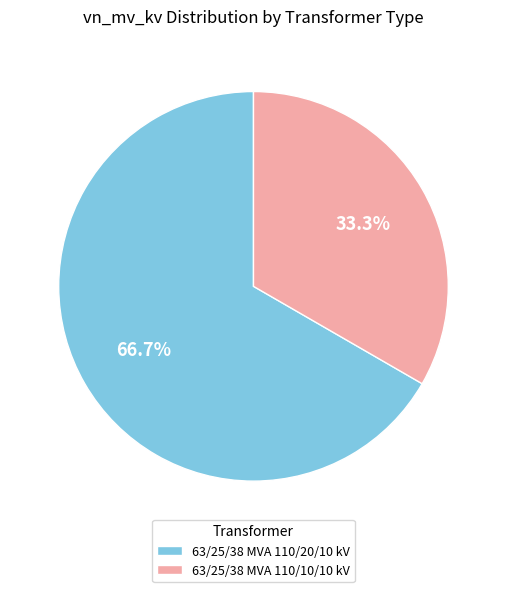

Do 63/25/38 MVA 110/10/10 kV and 63/25/38 MVA 110/20/10 kV together represent more than half of the pie?

Yes